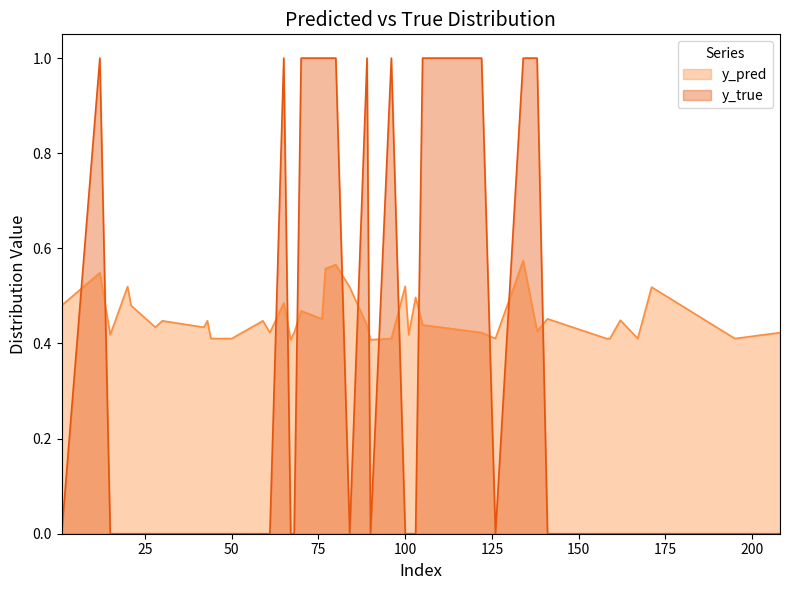

At which category does y_pred reach its first local valley?

1